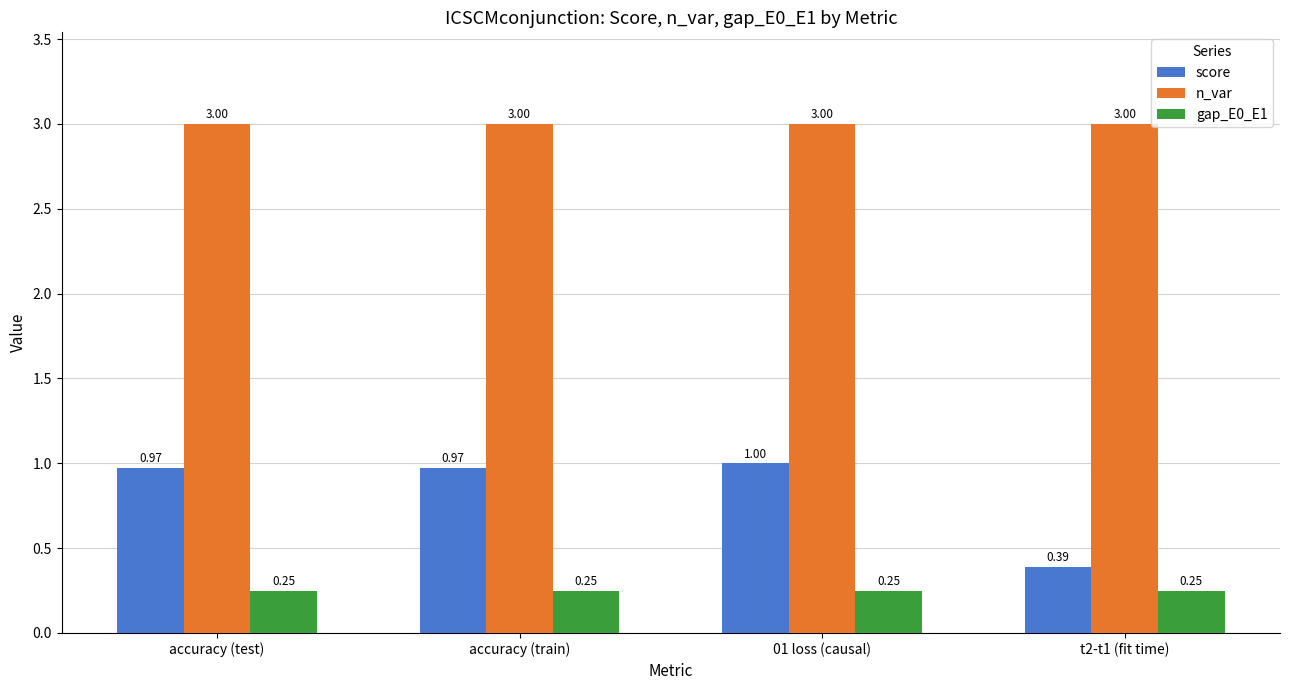

Which series has the largest total across all categories?

n_var